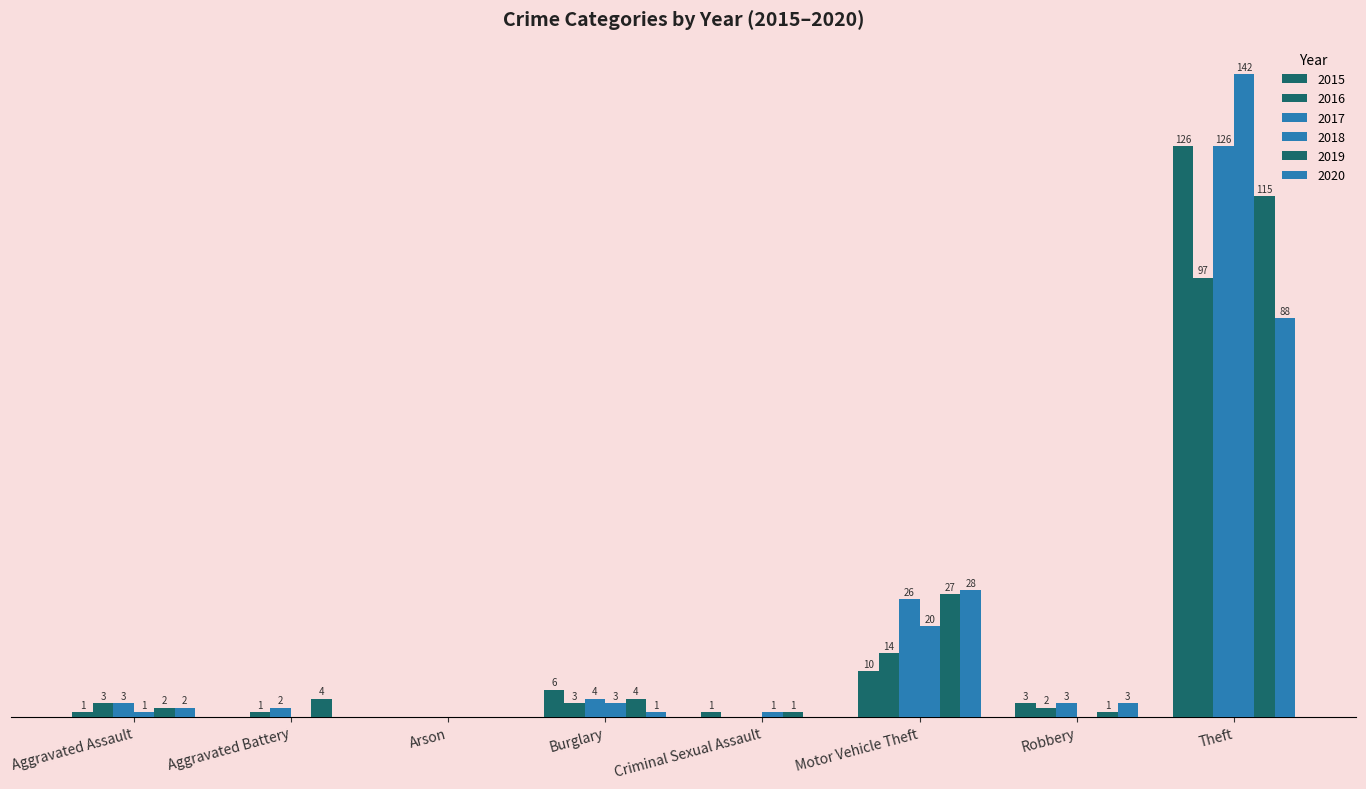

Are the bars grouped side by side (vs. stacked)?

Yes